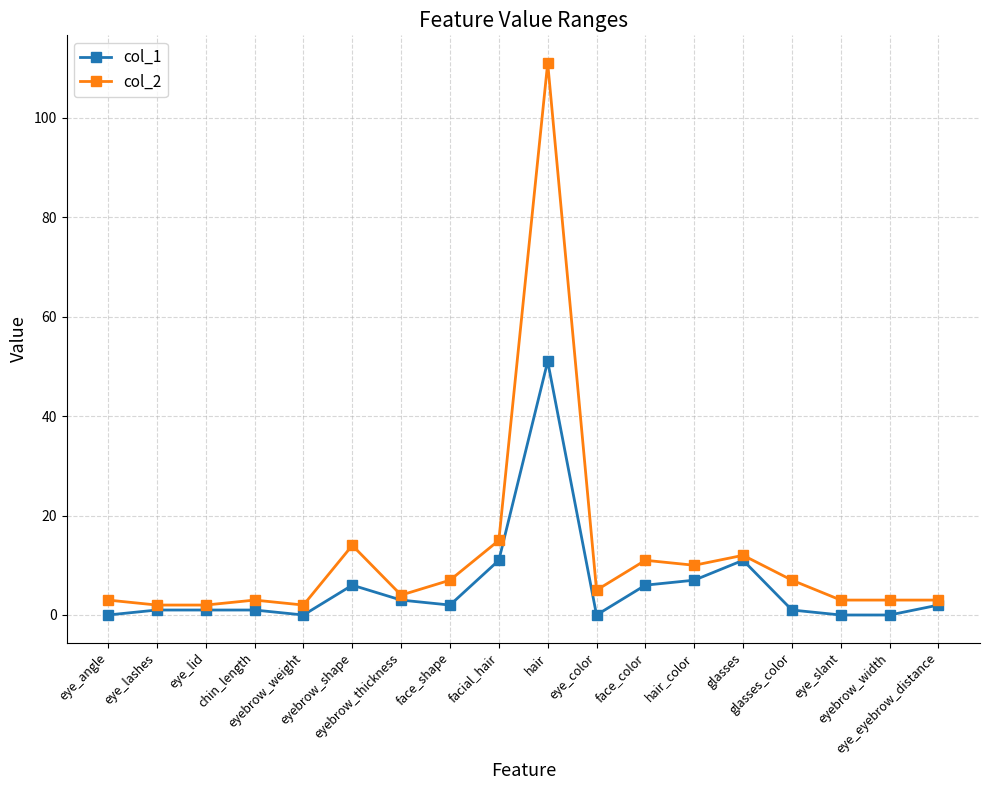

The col_1 series shows 2 at eye_eyebrow_distance. True or false?

True